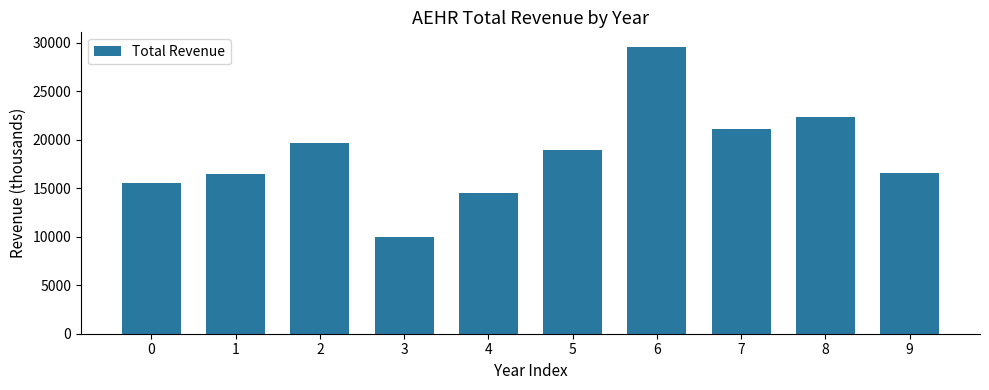

What is the greatest value displayed?

29600